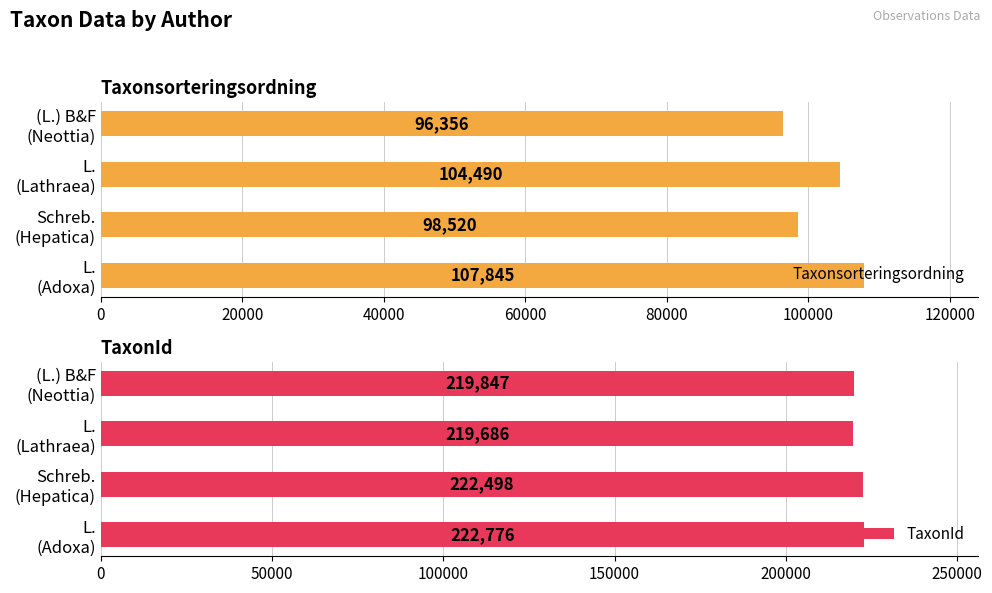

What is the minimum value for TaxonId?

219686